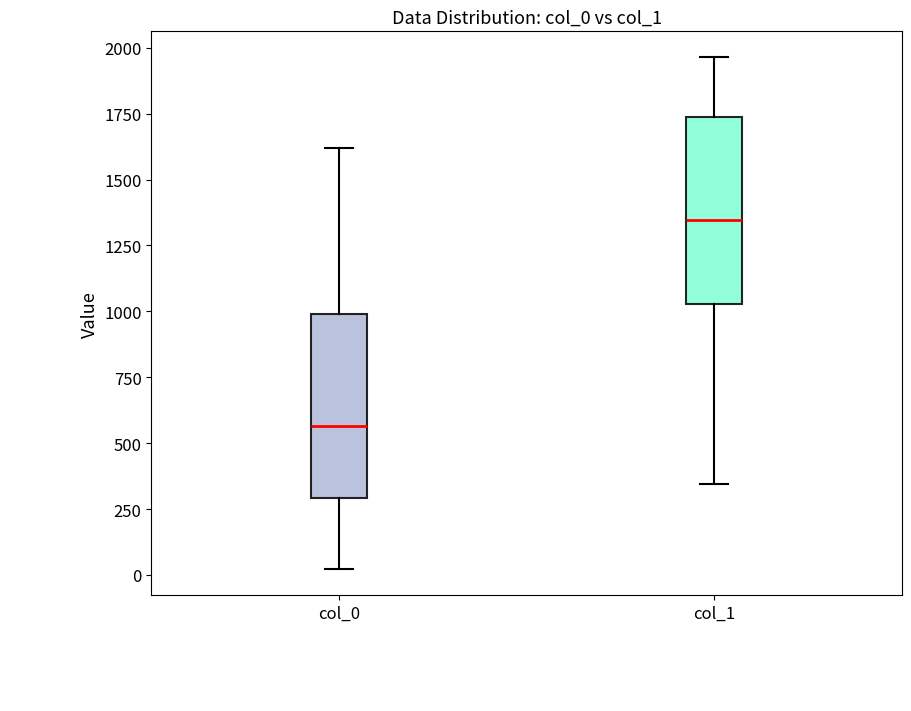

Where does the median line of the box for col_1 sit on the y-axis? The values are not printed on the chart, so give them approximately, as read against the axis.

1350